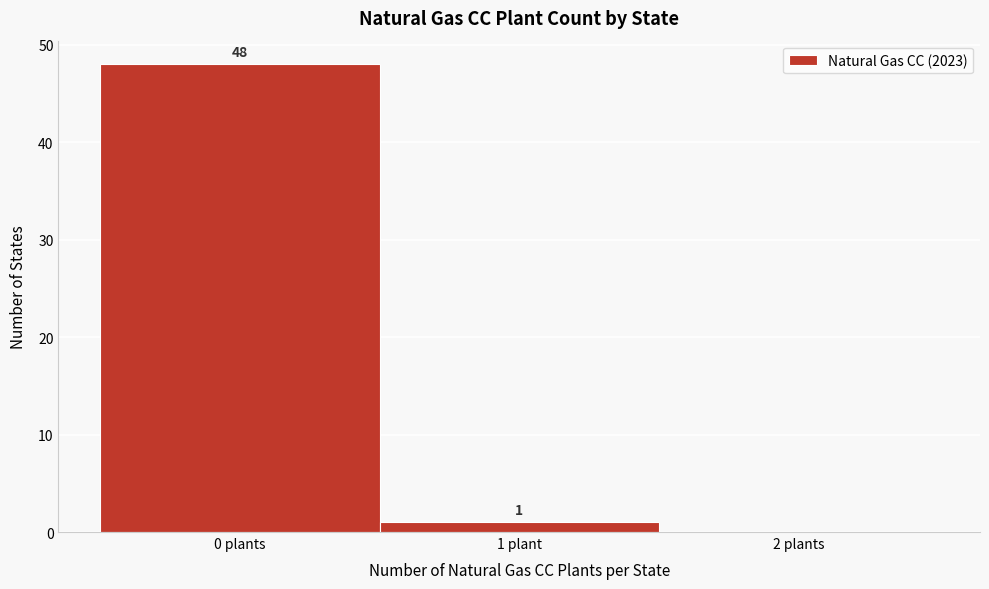

Reading left to right, transcribe all the data shown in this chart.

0 plants=48	1 plant=1	2 plants=0